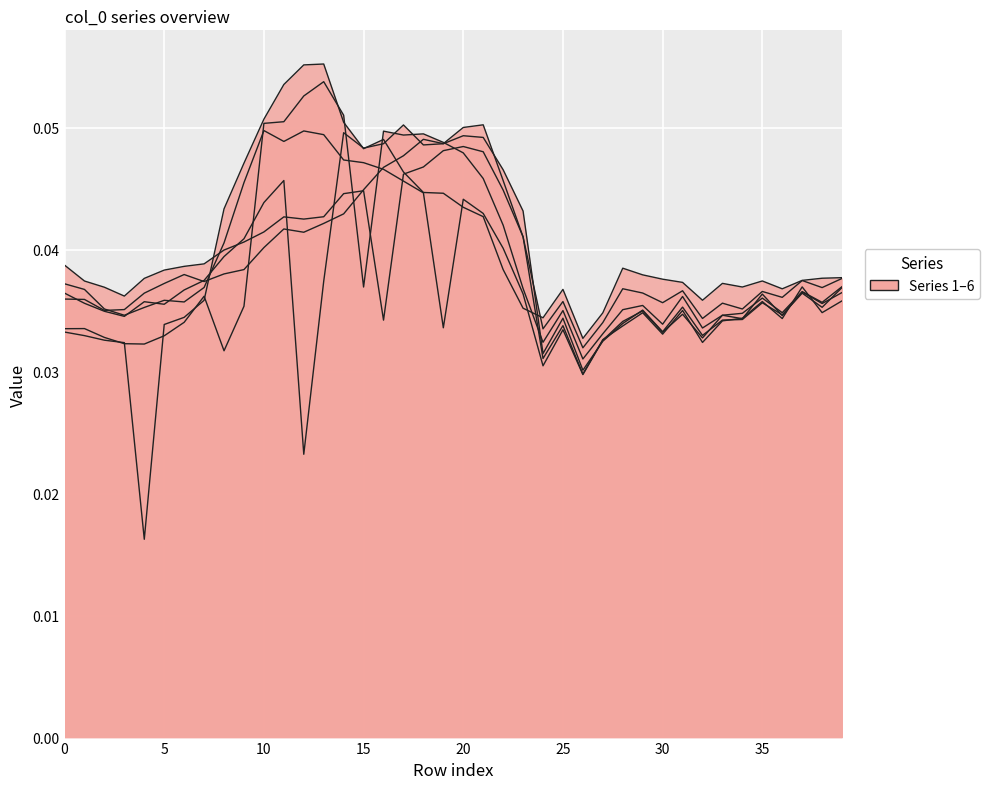

Reading left to right, what are all the values shown in this chart?

1: 0.0	0.0	0.0	0.0	0.0	0.0	0.0	0.0	0.0	0.0	0.1	0.1	0.1	0.1	0.1	0.0	0.0	0.0	0.0	0.0	0.0	0.0	0.0	0.0	0.0	0.0	0.0	0.0	0.0	0.0	0.0	0.0	0.0	0.0	0.0	0.0	0.0	0.0	0.0	0.0
2: 0.0	0.0	0.0	0.0	0.0	0.0	0.0	0.0	0.0	0.0	0.0	0.0	0.0	0.0	0.0	0.0	0.0	0.0	0.0	0.0	0.1	0.1	0.0	0.0	0.0	0.0	0.0	0.0	0.0	0.0	0.0	0.0	0.0	0.0	0.0	0.0	0.0	0.0	0.0	0.0
3: 0.0	0.0	0.0	0.0	0.0	0.0	0.0	0.0	0.0	0.0	0.1	0.1	0.1	0.1	0.1	0.0	0.0	0.0	0.0	0.0	0.0	0.0	0.0	0.0	0.0	0.0	0.0	0.0	0.0	0.0	0.0	0.0	0.0	0.0	0.0	0.0	0.0	0.0	0.0	0.0
4: 0.0	0.0	0.0	0.0	0.0	0.0	0.0	0.0	0.0	0.0	0.0	0.0	0.0	0.0	0.0	0.0	0.0	0.1	0.0	0.0	0.0	0.0	0.0	0.0	0.0	0.0	0.0	0.0	0.0	0.0	0.0	0.0	0.0	0.0	0.0	0.0	0.0	0.0	0.0	0.0
5: 0.0	0.0	0.0	0.0	0.0	0.0	0.0	0.0	0.0	0.0	0.0	0.0	0.0	0.0	0.0	0.0	0.0	0.0	0.0	0.0	0.0	0.0	0.0	0.0	0.0	0.0	0.0	0.0	0.0	0.0	0.0	0.0	0.0	0.0	0.0	0.0	0.0	0.0	0.0	0.0
6: 0.0	0.0	0.0	0.0	0.0	0.0	0.0	0.0	0.0	0.0	0.0	0.0	0.0	0.0	0.0	0.0	0.0	0.0	0.0	0.0	0.0	0.0	0.0	0.0	0.0	0.0	0.0	0.0	0.0	0.0	0.0	0.0	0.0	0.0	0.0	0.0	0.0	0.0	0.0	0.0